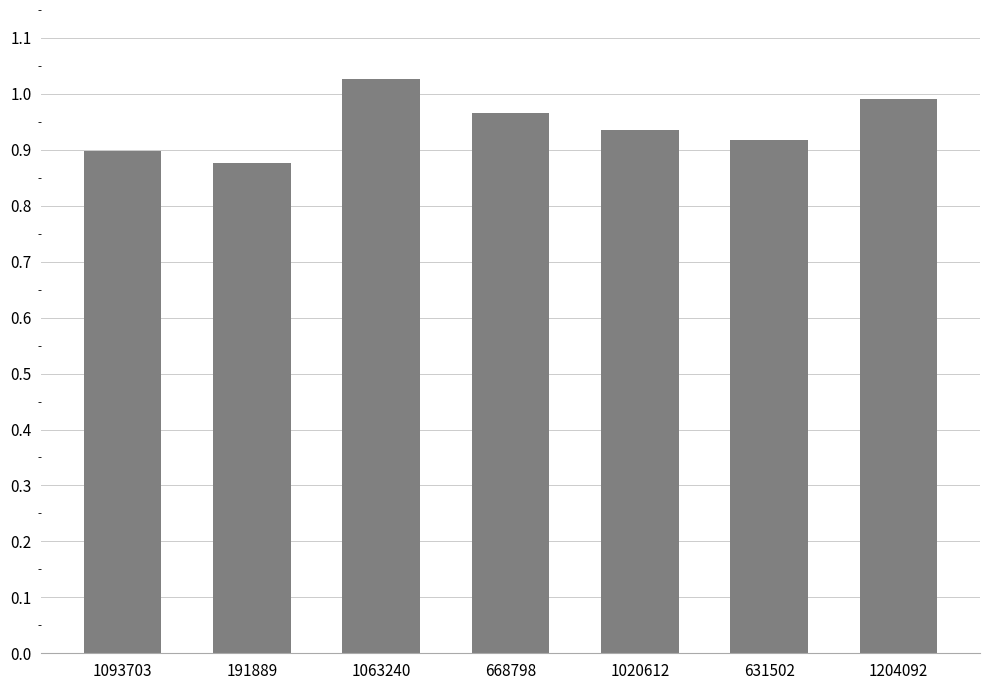

Between 1063240 and 191889, which is larger?

1063240